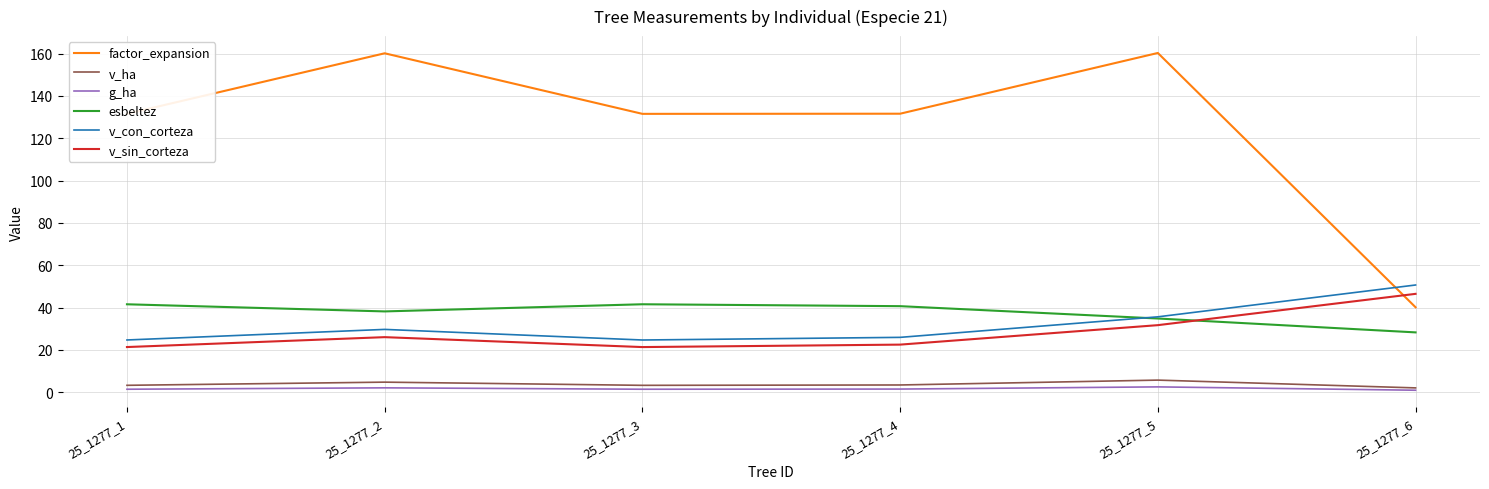

Which series has the largest range (max minus min)?

factor_expansion